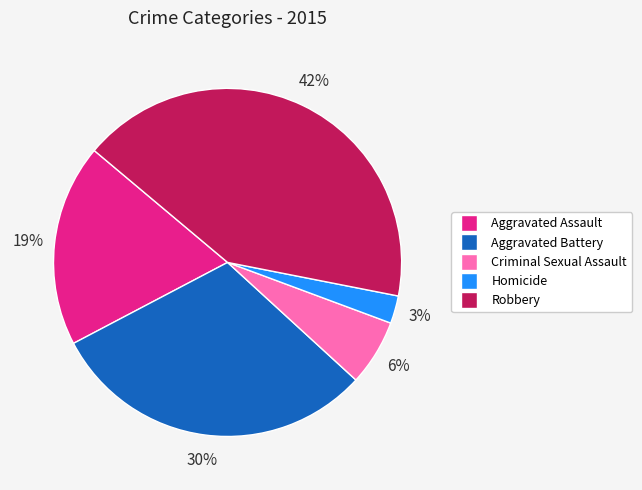

What percentage is the Aggravated Assault slice, to the nearest percent?

19%